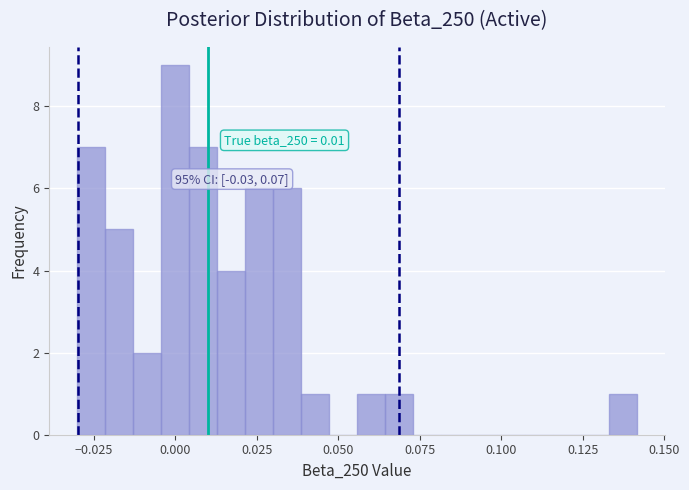

Read against the x-axis, roughly where is the centre of the tallest bar?

0.000